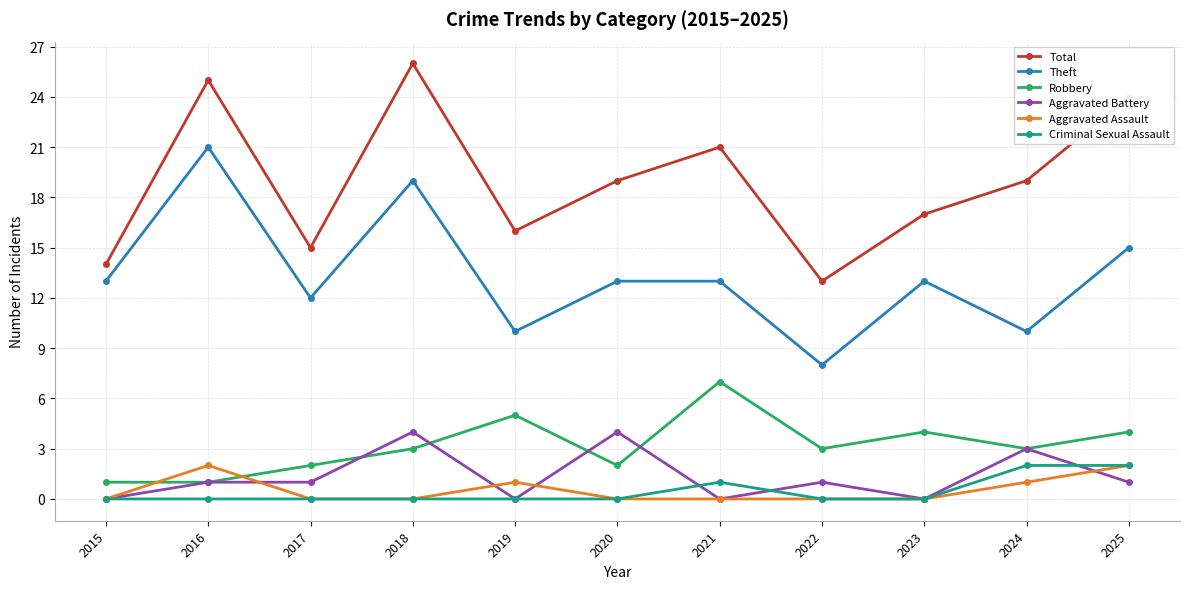

What is the approximate value of Theft at 2017, to the nearest 5?

10